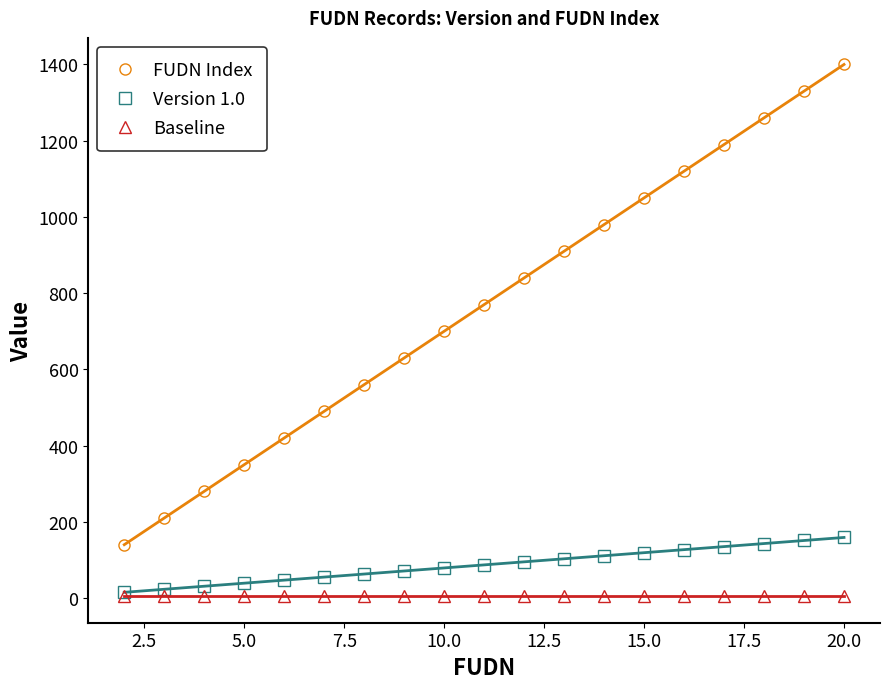

What is the maximum value for FUDN Index?

1400